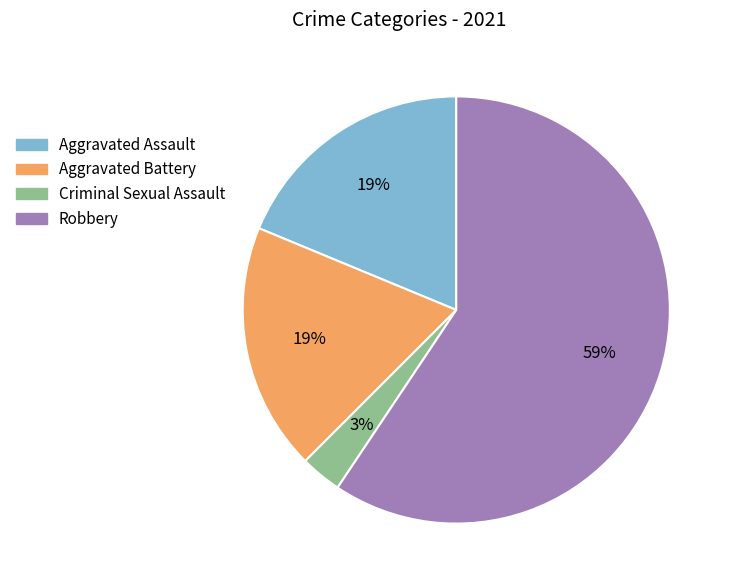

Does any single category account for the majority?

Yes